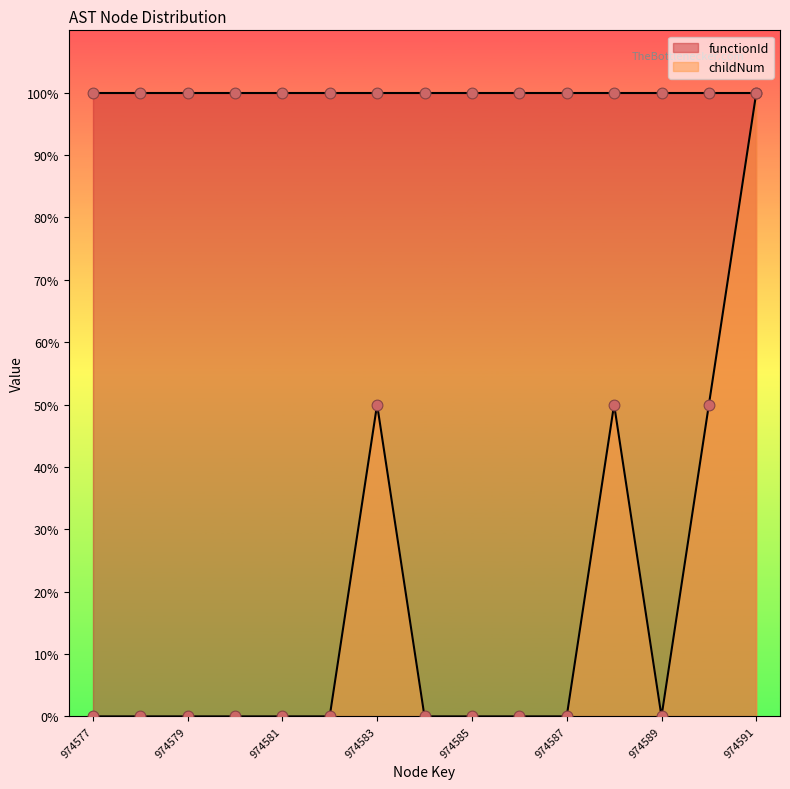

Which has a higher value, 974584 or 974579?

974584